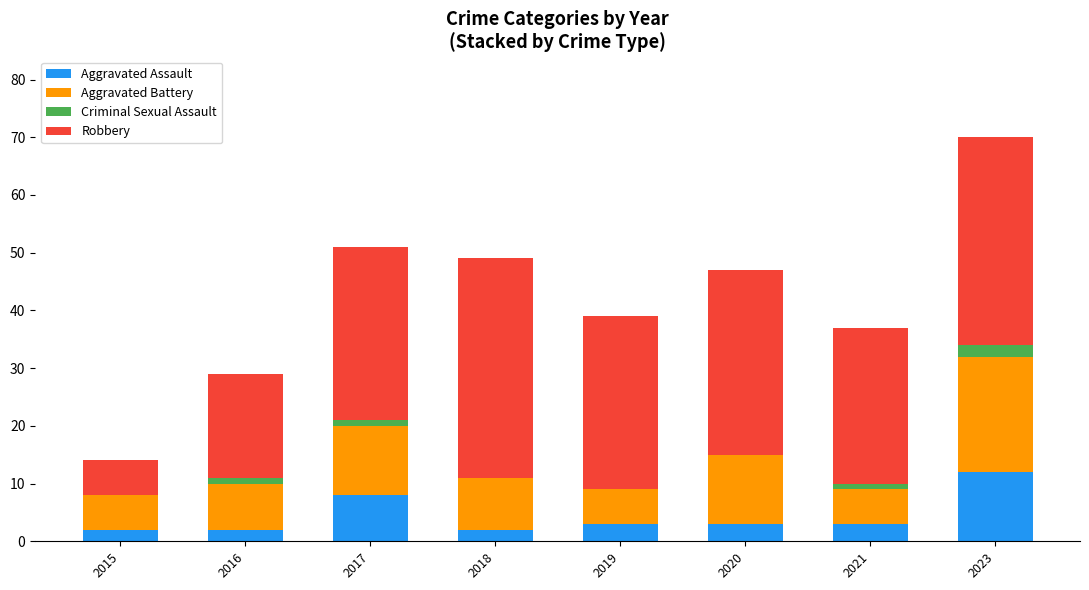

At which category is the sum across all series the highest?

2023